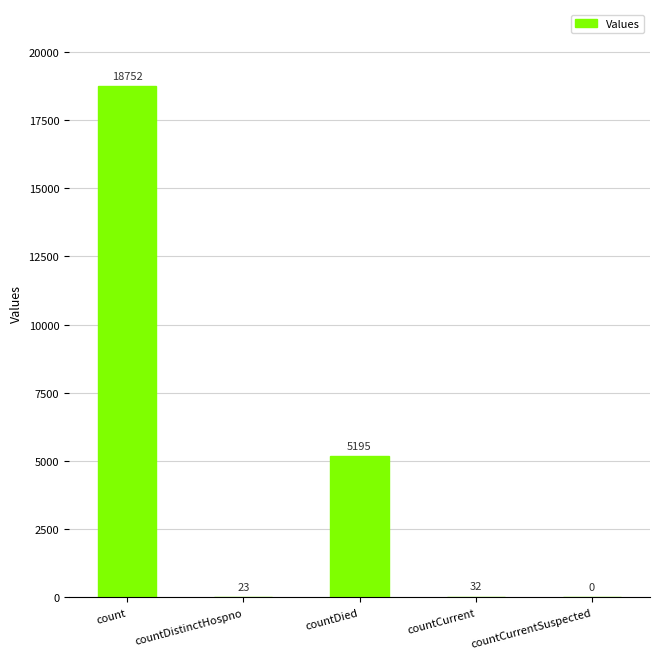

What is the change in value from countDistinctHospno to countCurrent?

+9